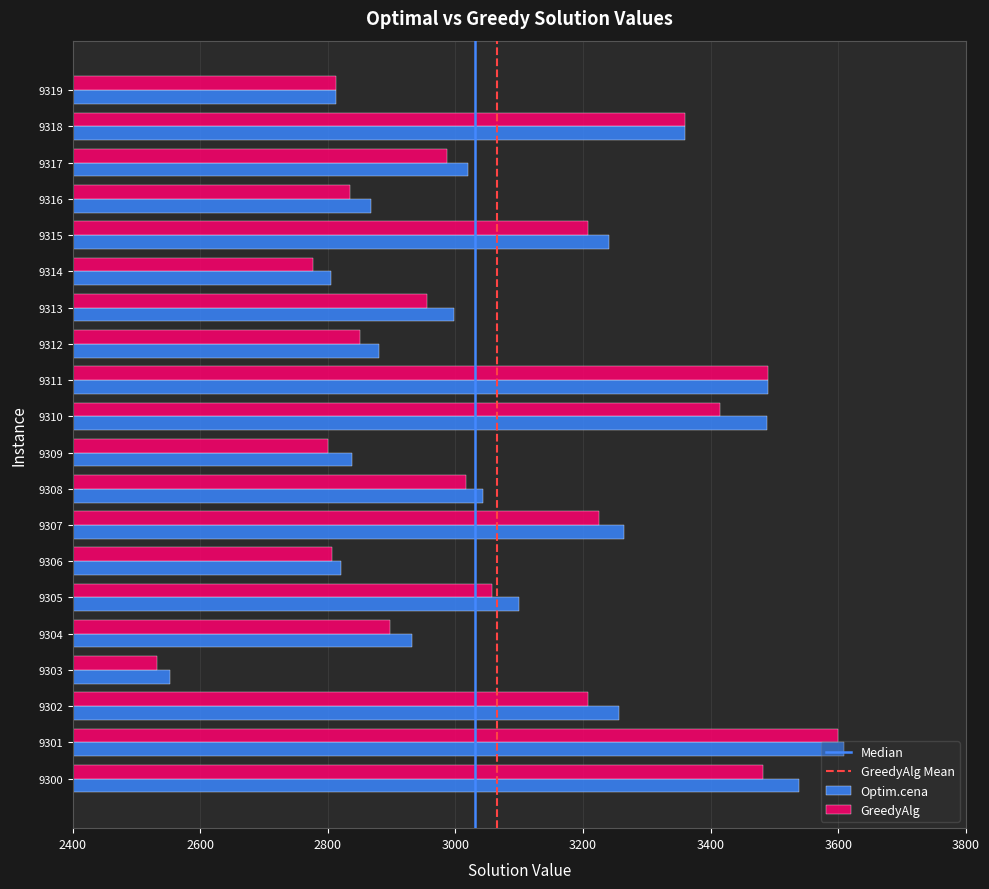

At how many categories does at least one series exceed 2653?

19